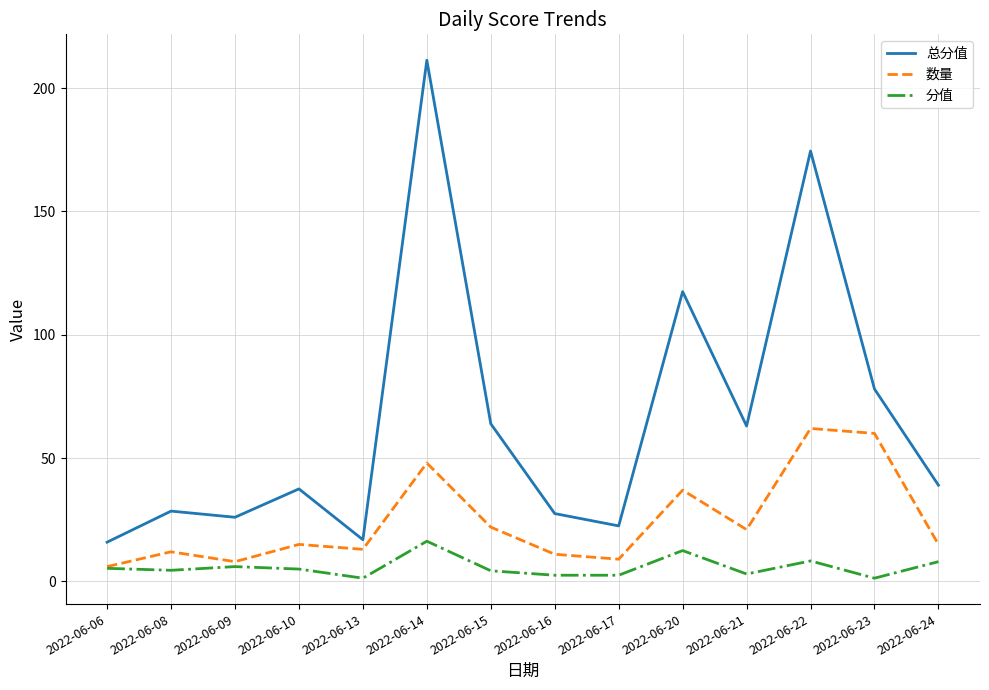

What is the maximum value shown in the chart?

211.3